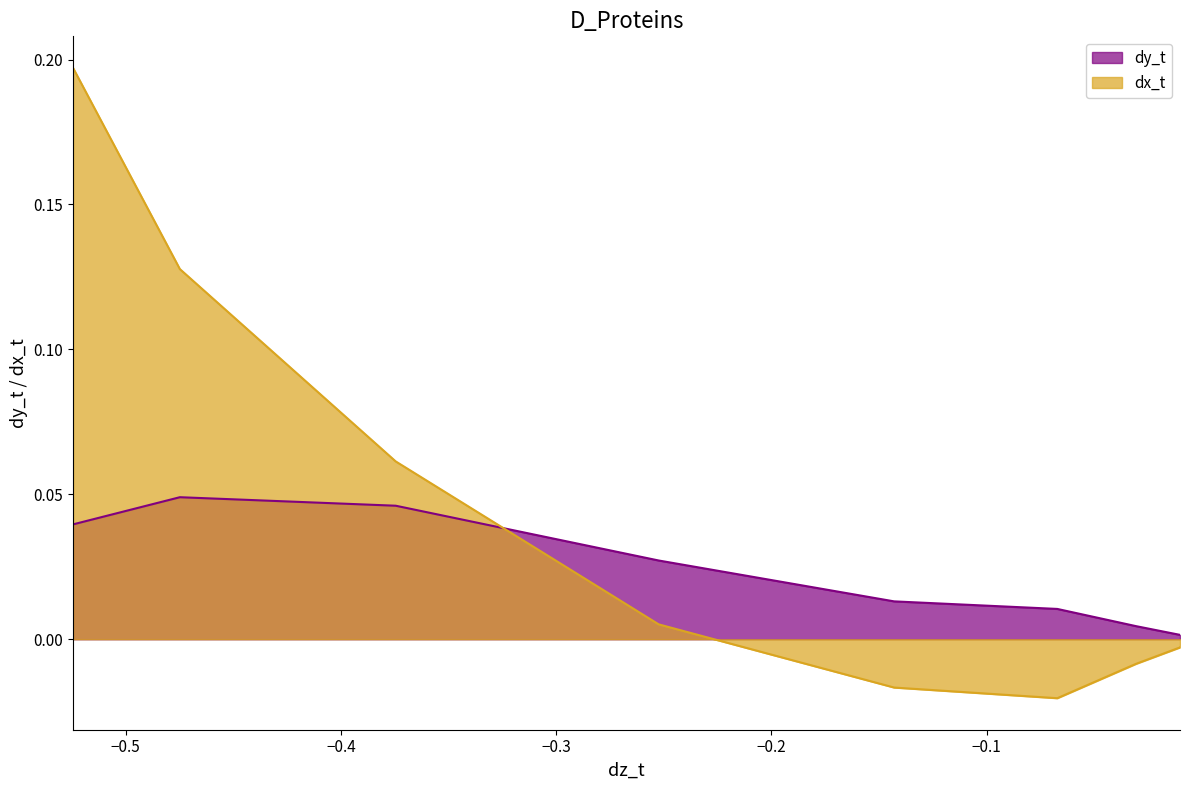

Which series has the widest spread of values?

dx_t